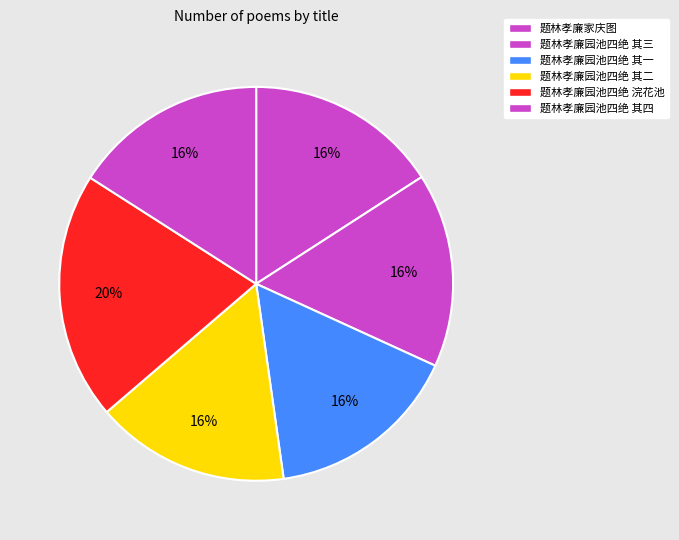

To the nearest percent, what percentage of the pie is 题林孝廉园池四绝 浣花池?

20%